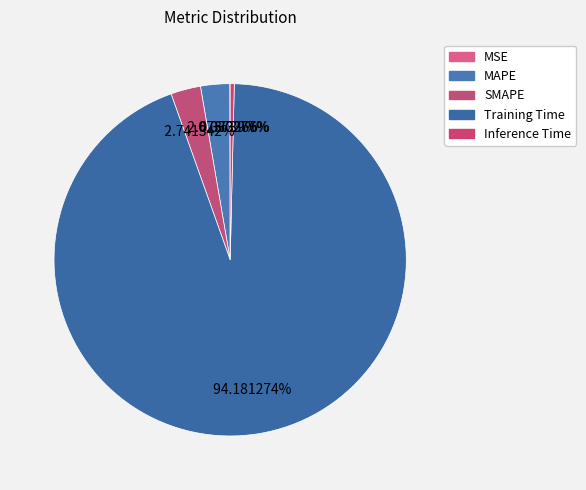

Combined, do Inference Time and MAPE account for over 50%?

No